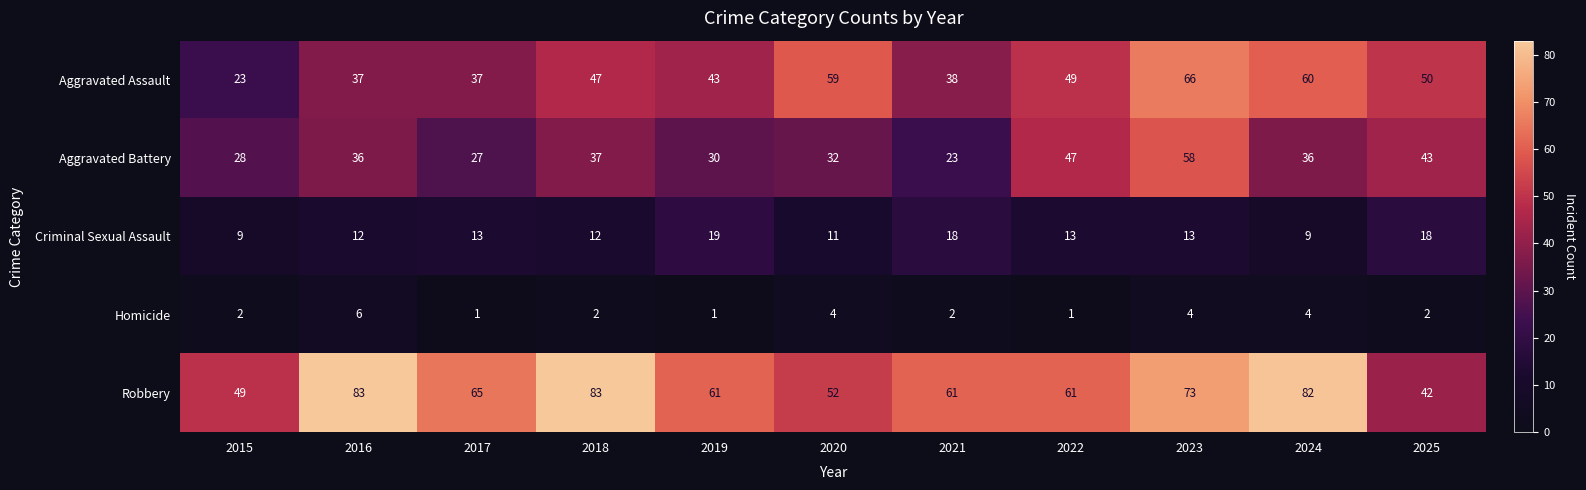

What is the maximum value shown in the chart?

83